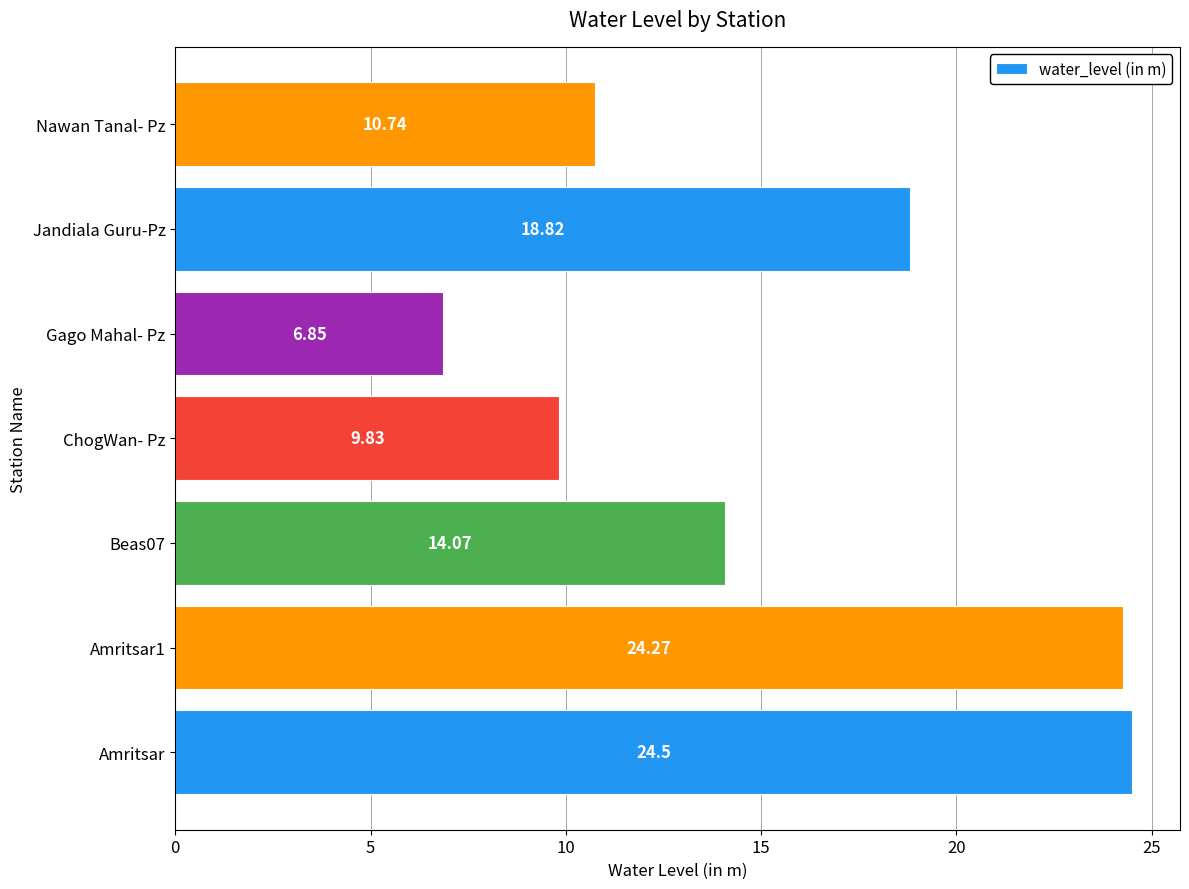

What is the average value?

15.6